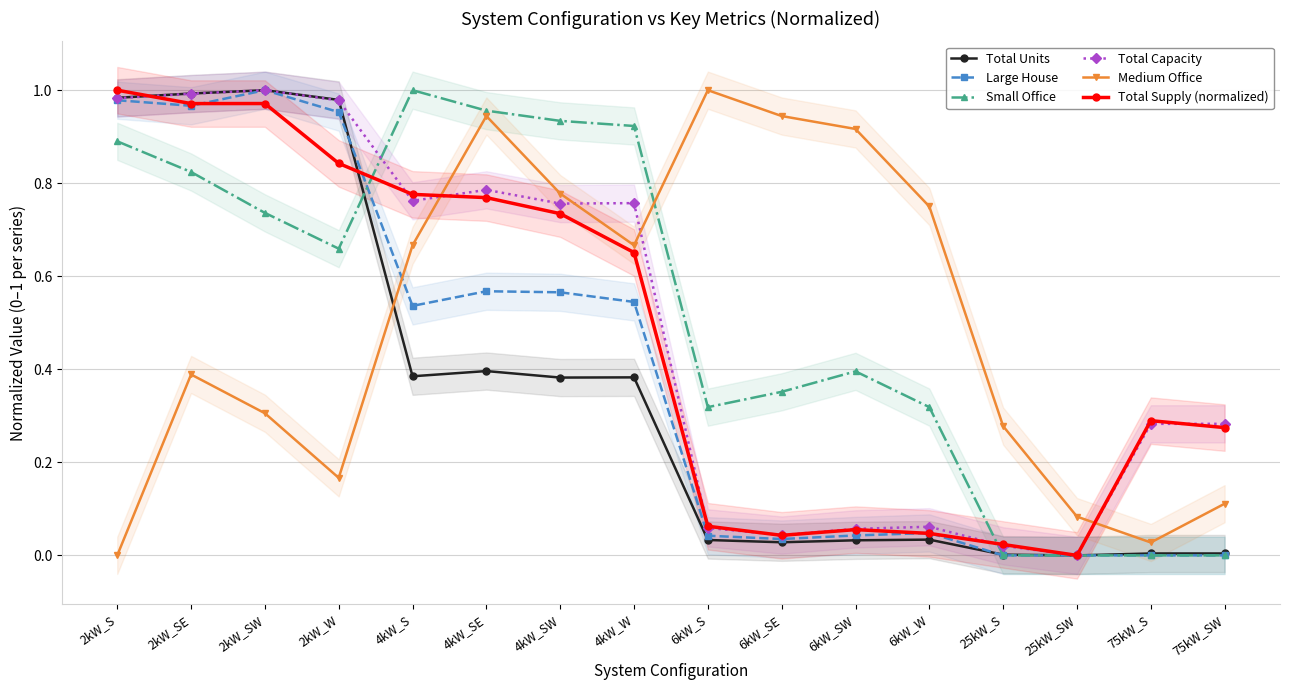

What is the value of the Small Office point at the 8th from the left?

0.9